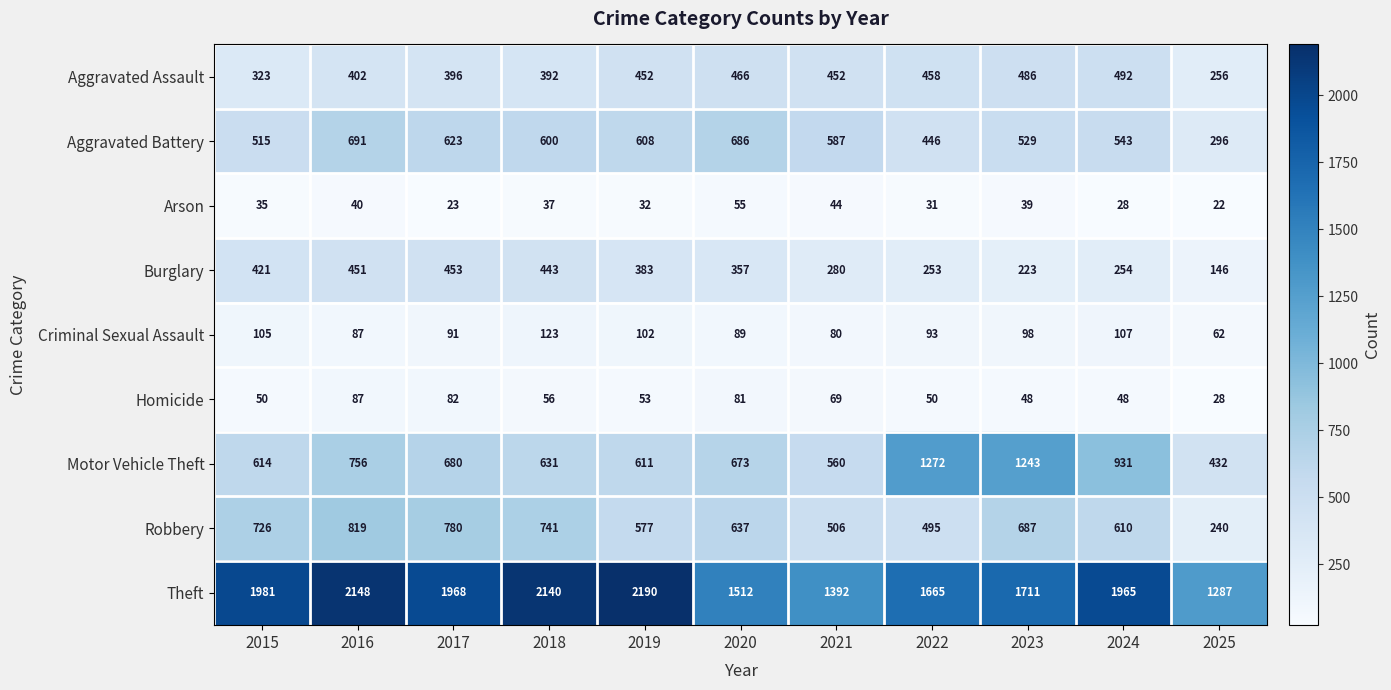

What is the sum of all Arson values?

386